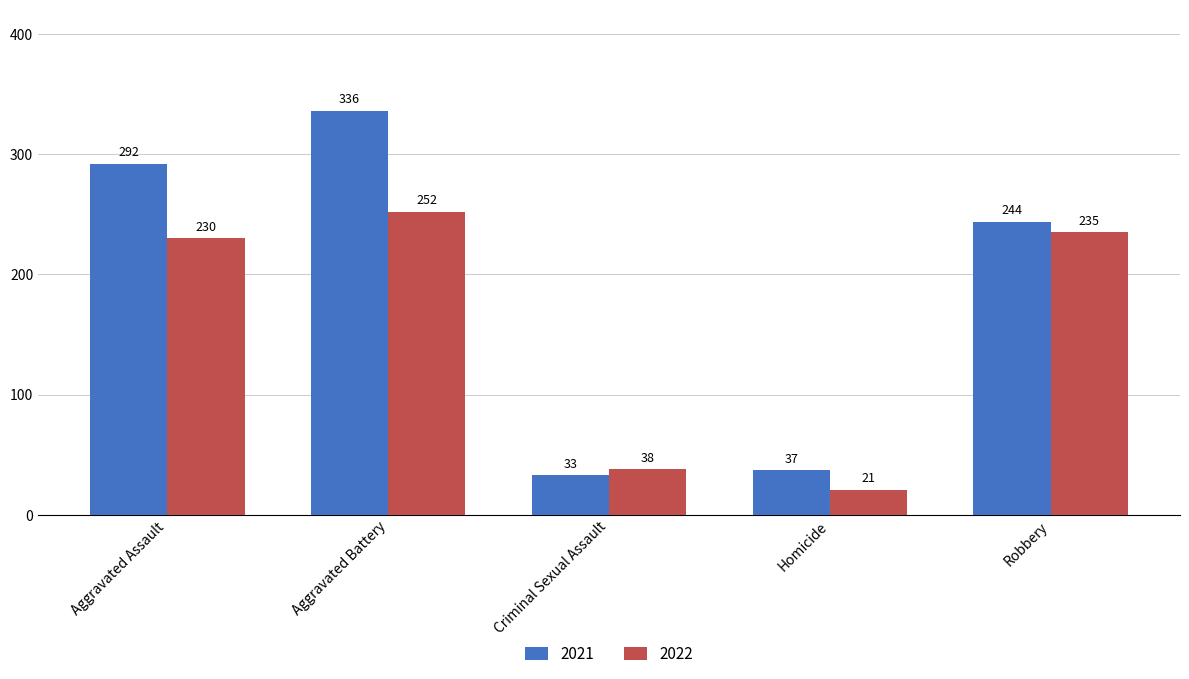

At how many categories does at least one series exceed 94?

3